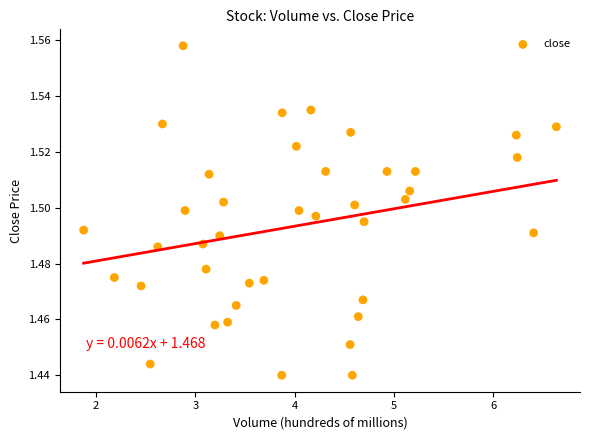

What is the range of X values (max minus min)?

4.8